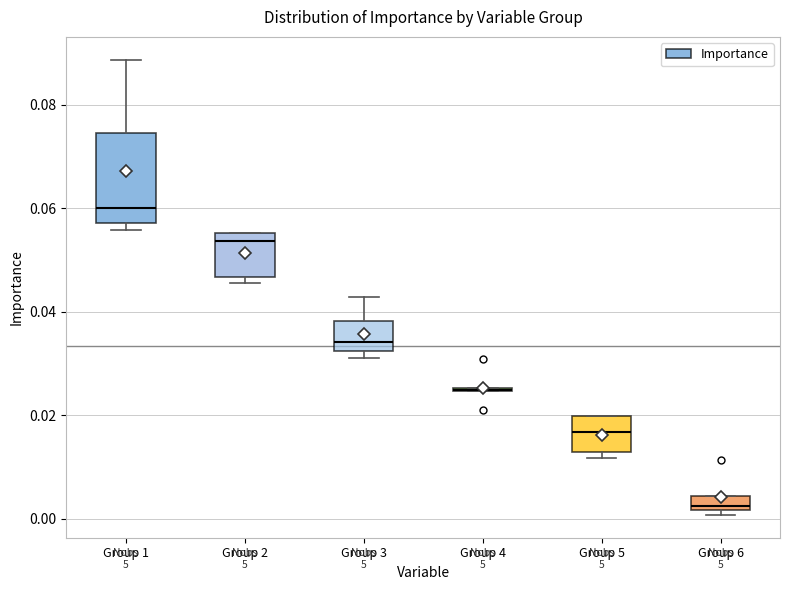

Where is the upper edge of the box for Group 3 on the y-axis? The values are not printed on the chart, so give them approximately, as read against the axis.

0.038